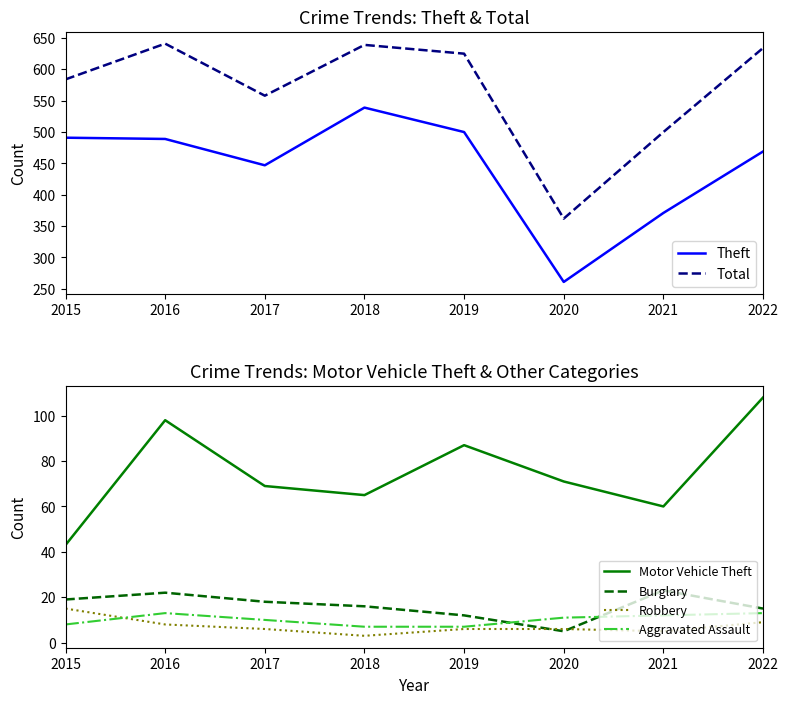

At which category is the sum across all series the highest?

2016